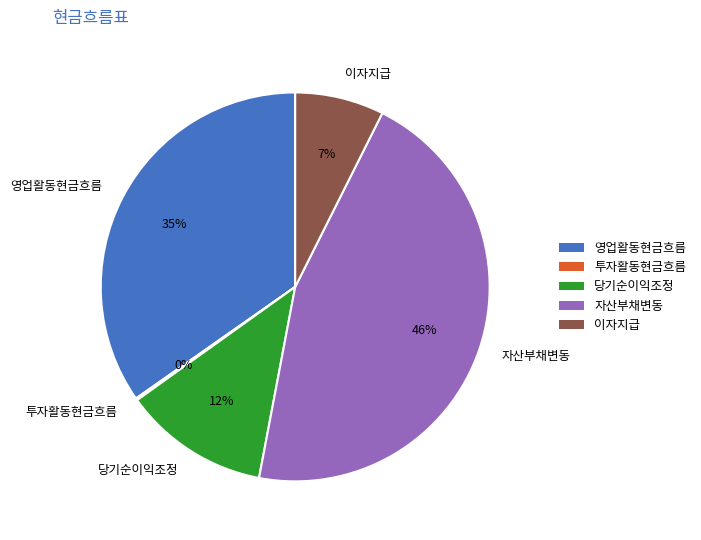

To the nearest percent, what percentage of the pie is 이자지급?

7%